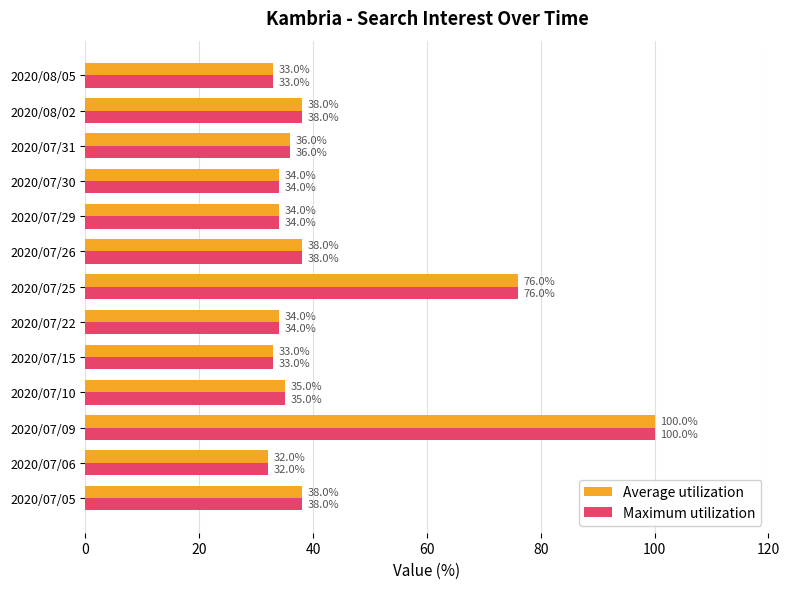

What is the sum of all Maximum utilization values?

561